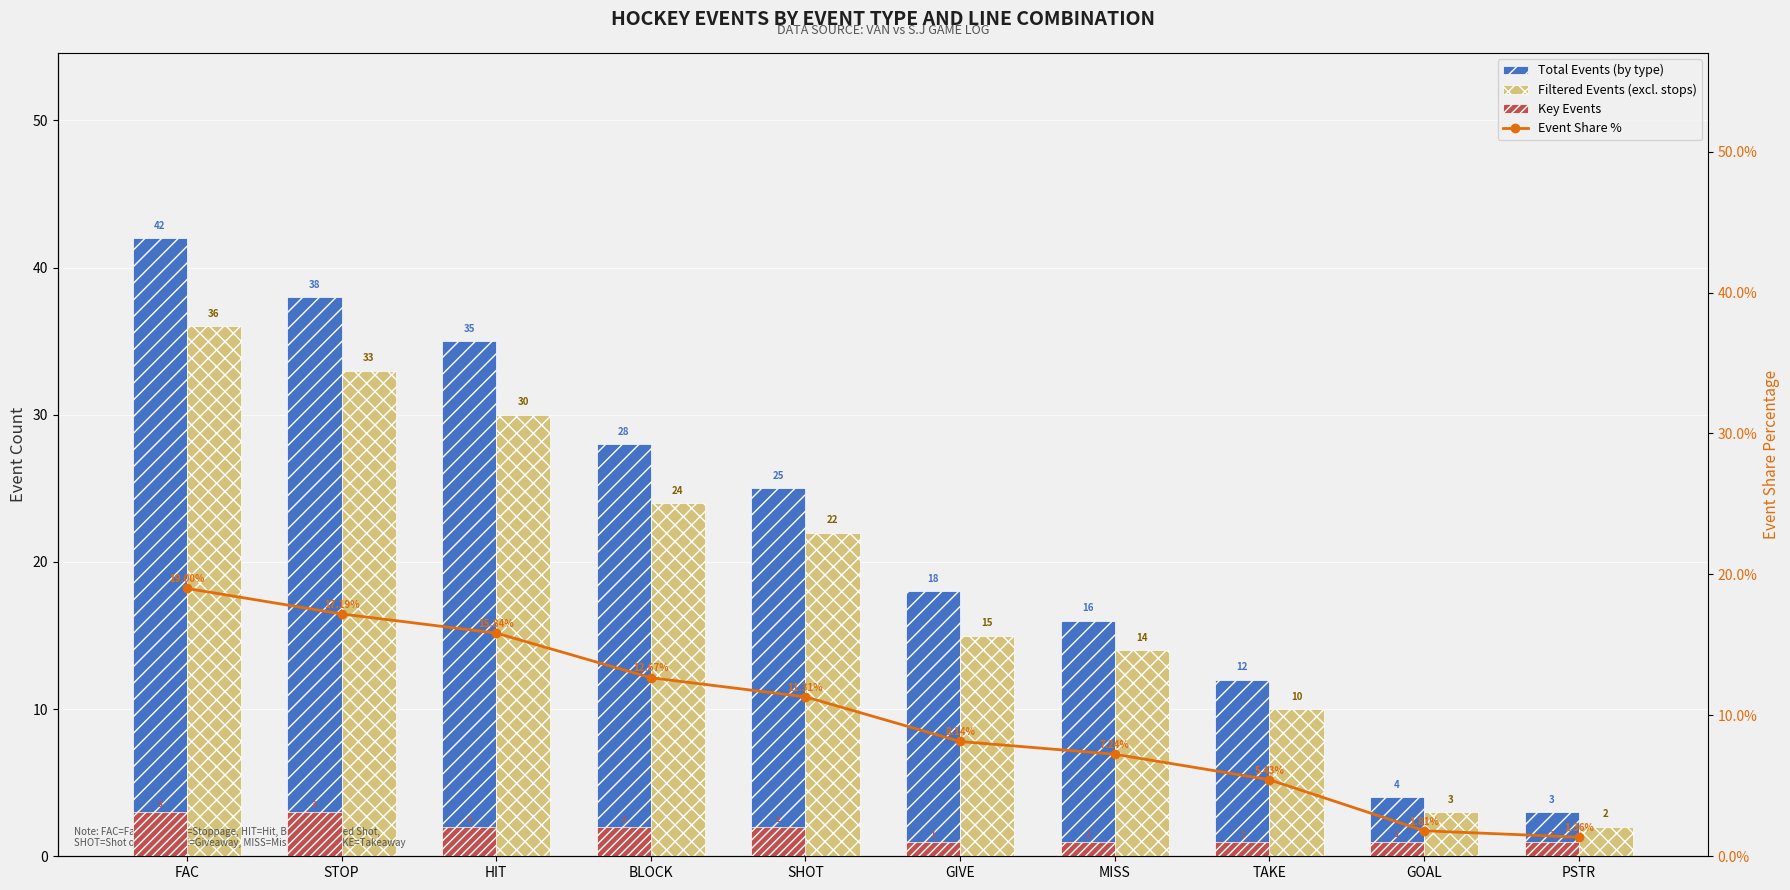

How many distinct data groups are displayed?

4